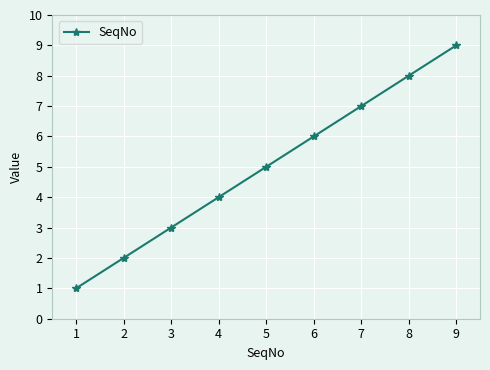

How many values are below 5?

4